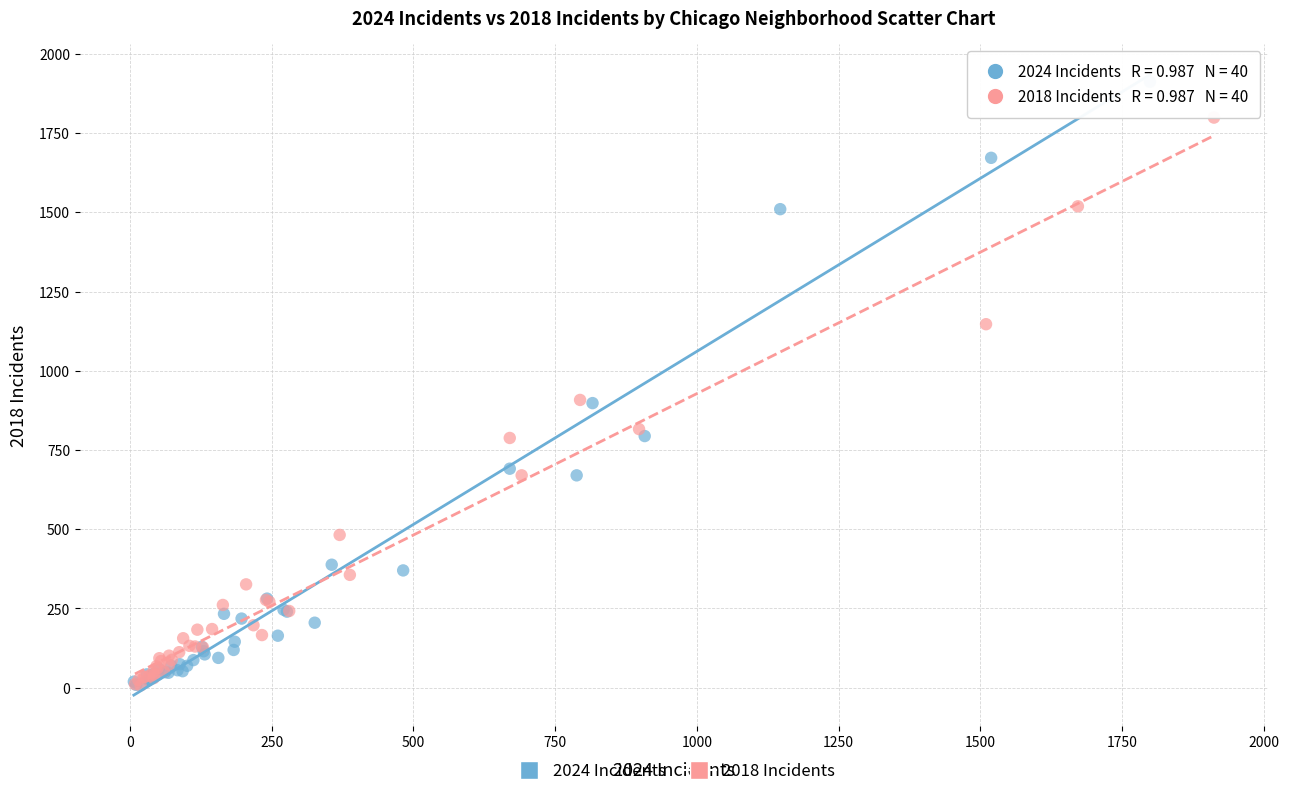

Which series reaches the maximum Y coordinate?

2024 Incidents